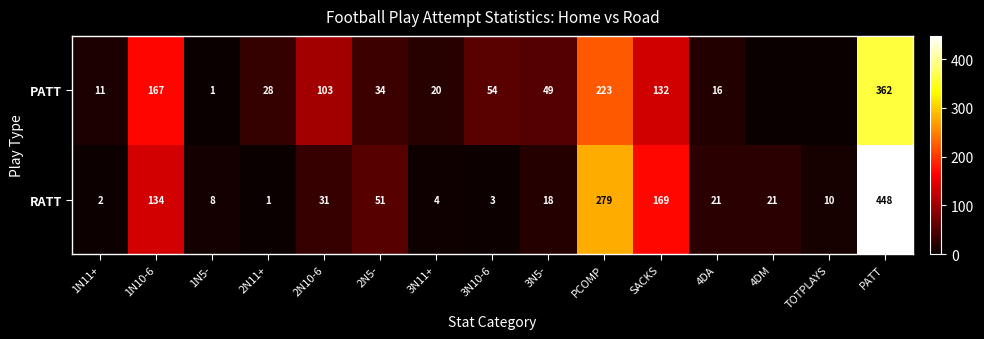

Which category has the highest value across all series?

PATT